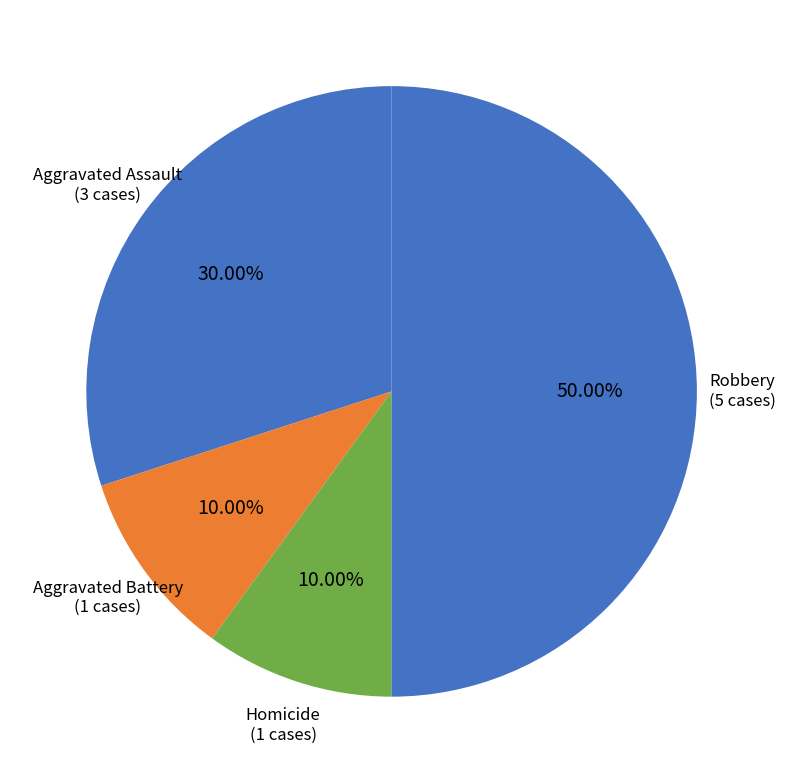

Approximately how many times larger is the value at Robbery compared to Homicide?

5.0